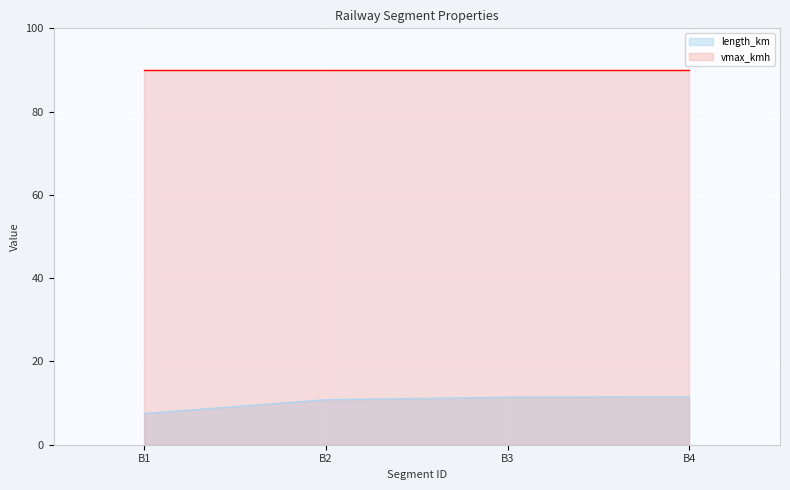

Rank the categories by value from lowest to highest.

B1, B2, B3, B4